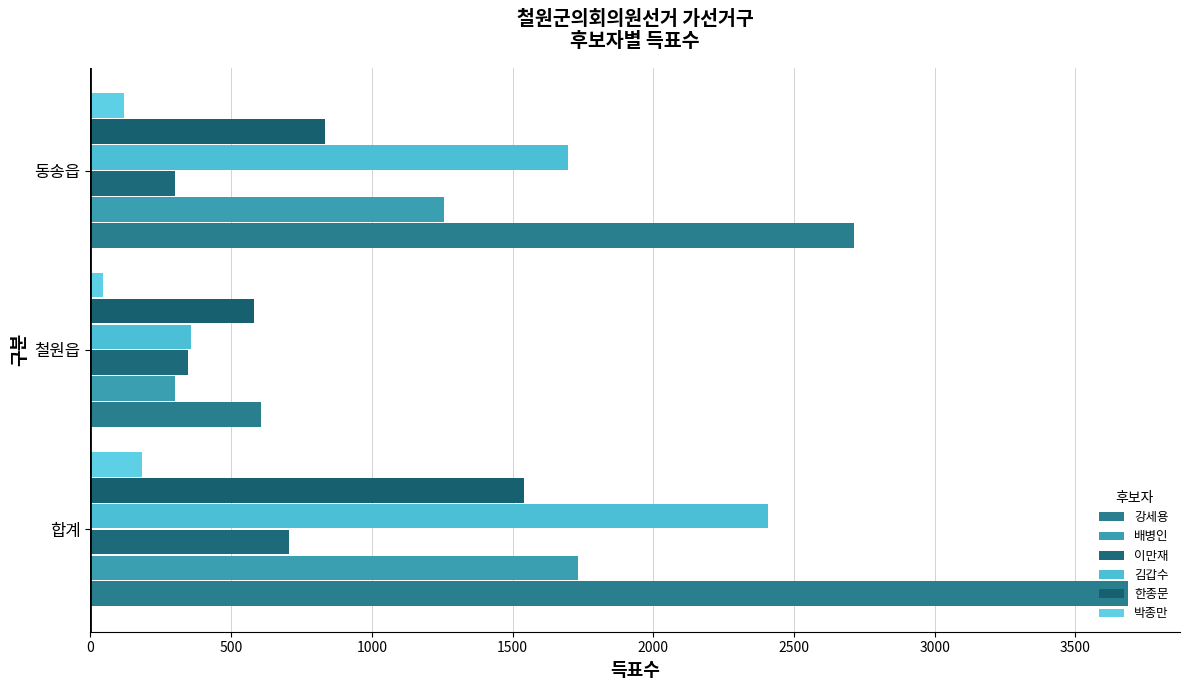

What are all the series names shown in the legend?

강세용, 배병인, 이만재, 김갑수, 한종문, 박종만